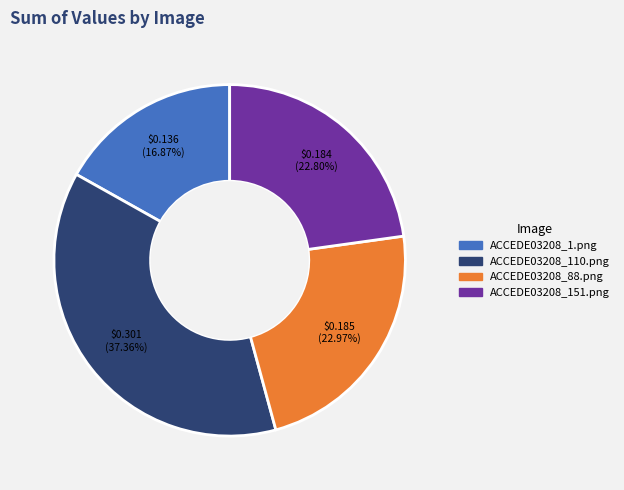

What percentage do ACCEDE03208_1.png and ACCEDE03208_110.png together represent?

54.2%